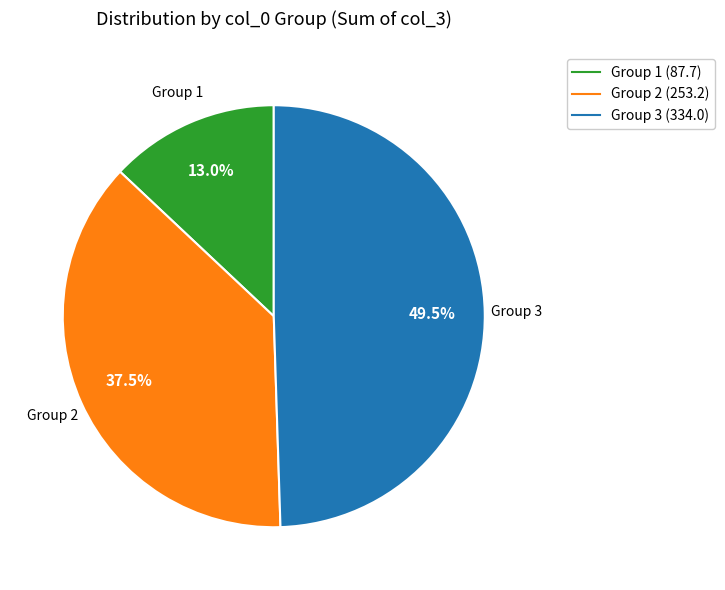

To the nearest percent, what is the average slice percentage?

33%